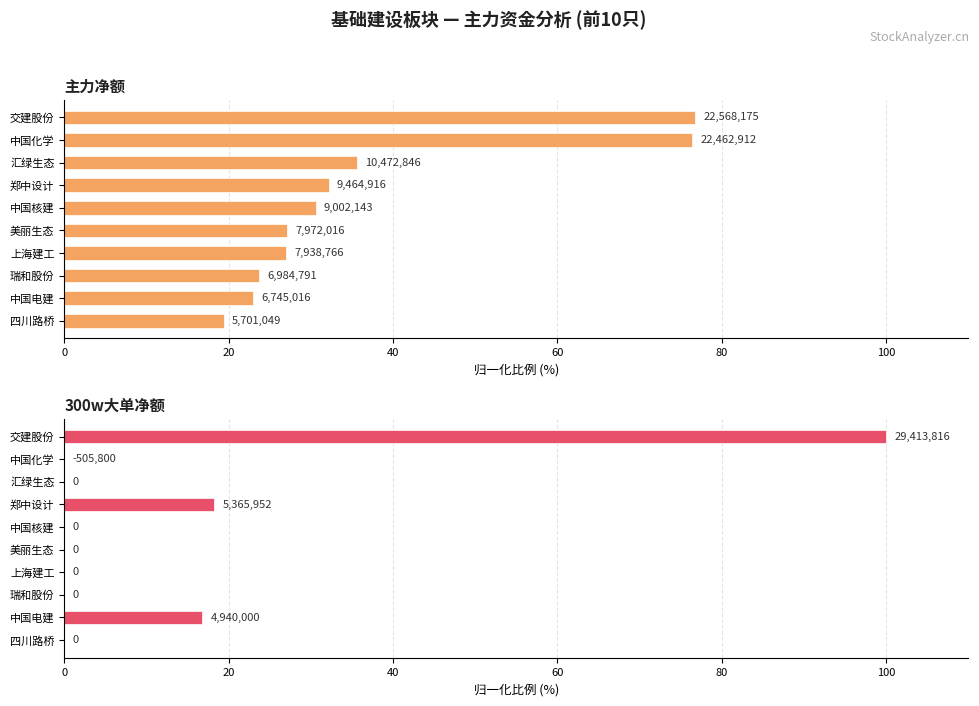

How many values in the 300w大单净额 series exceed 0?

3